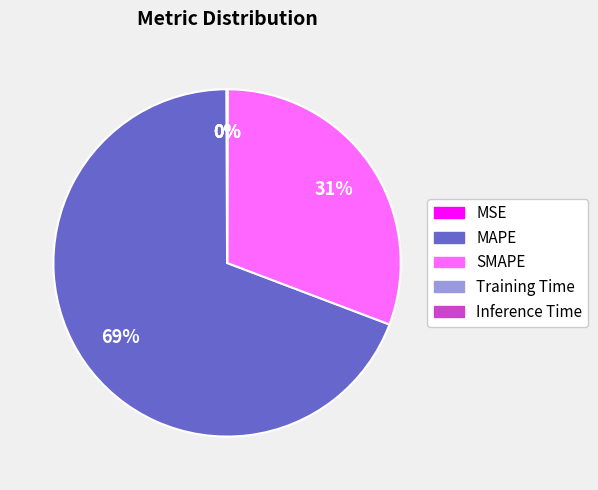

To the nearest percent, what is the average slice percentage?

20%